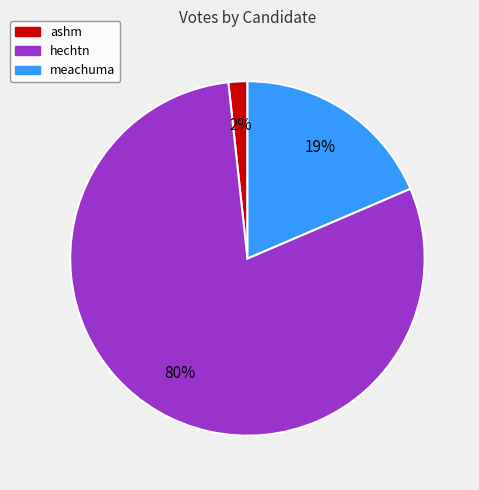

How many segments does this pie chart have?

3